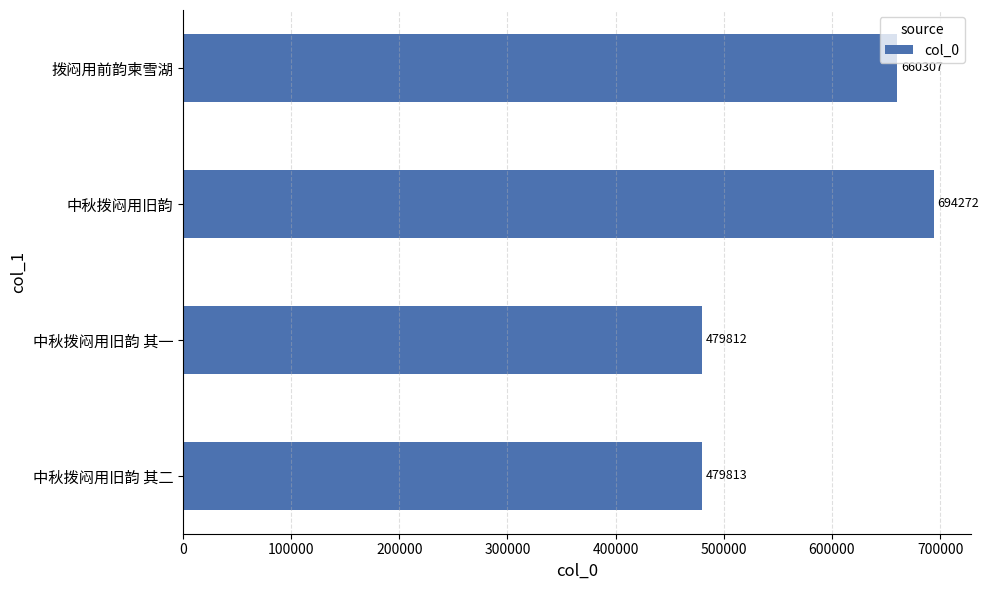

Reading top to bottom, extract all data points from this chart.

拨闷用前韵柬雪湖=660307	中秋拨闷用旧韵=694272	中秋拨闷用旧韵 其一=479812	中秋拨闷用旧韵 其二=479813